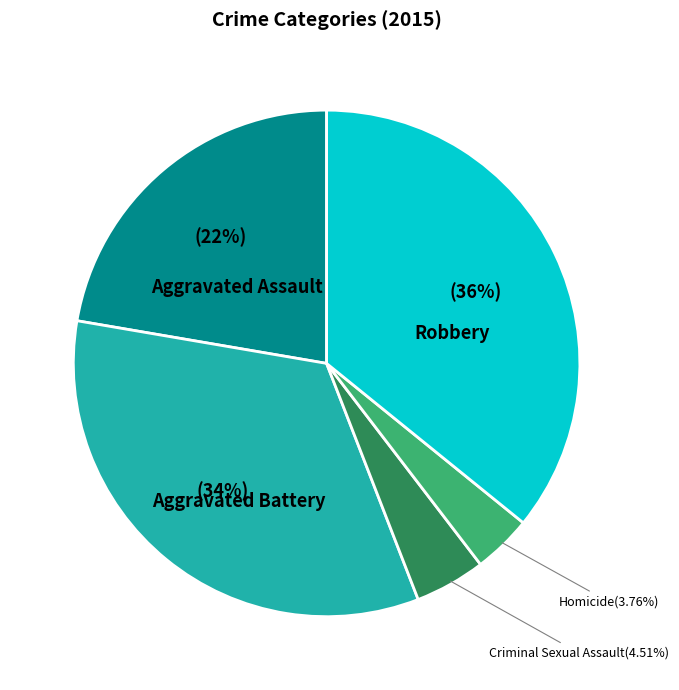

Does any single category account for the majority?

No